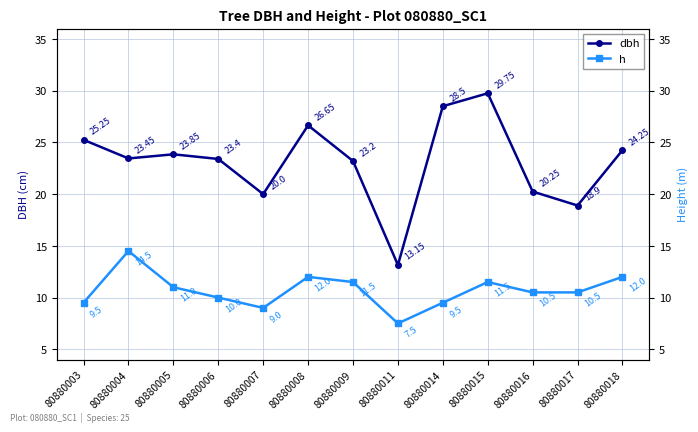

Between 80880017 and 80880005, which is larger?

80880005